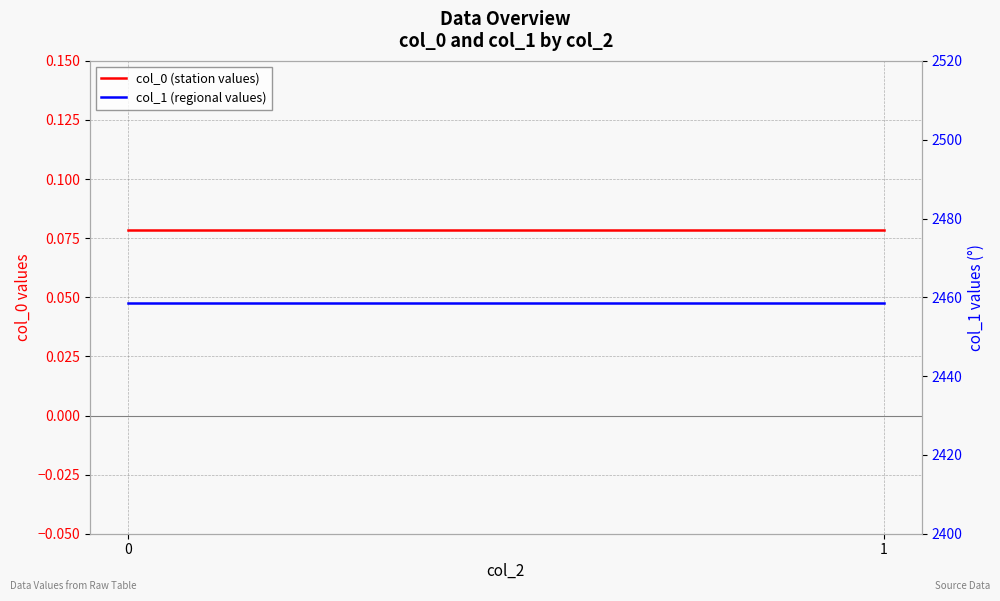

Is the value of col_1 (regional values) at 1 greater than the value of col_0 (station values) at 1?

Yes